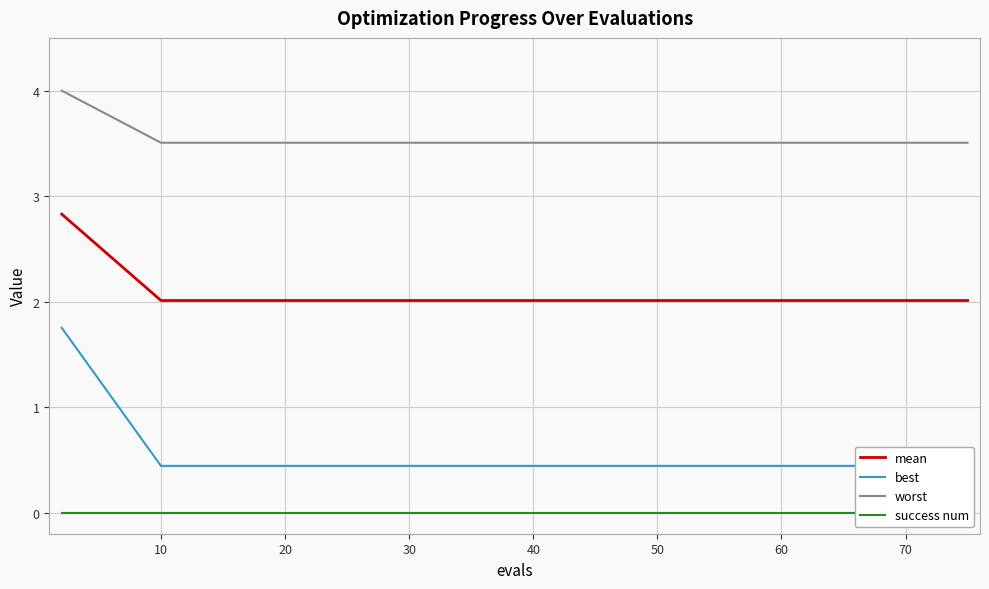

How many distinct data groups are displayed?

4